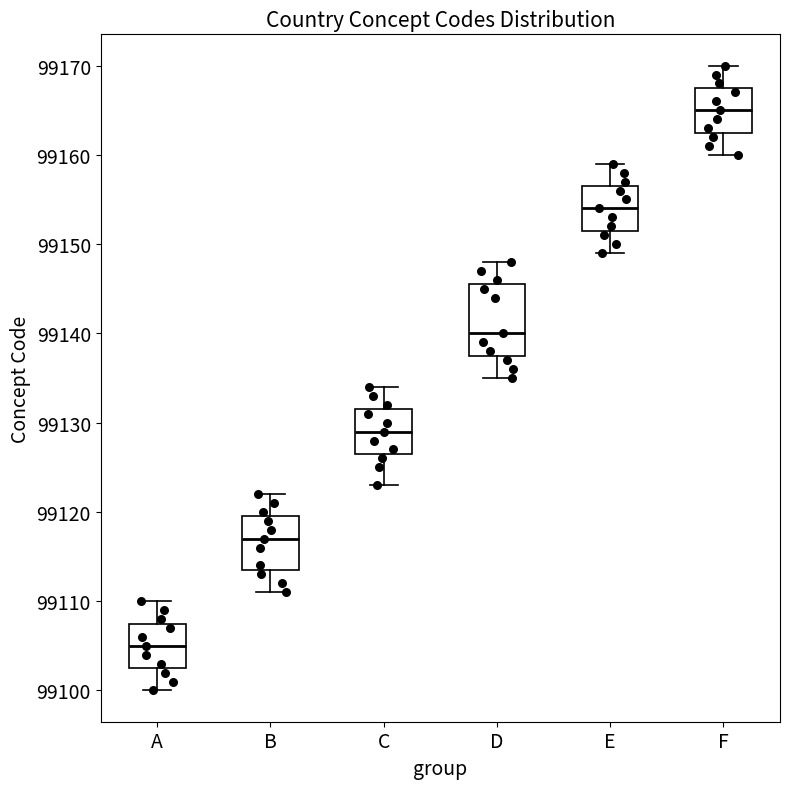

Which box has the highest median line?

F